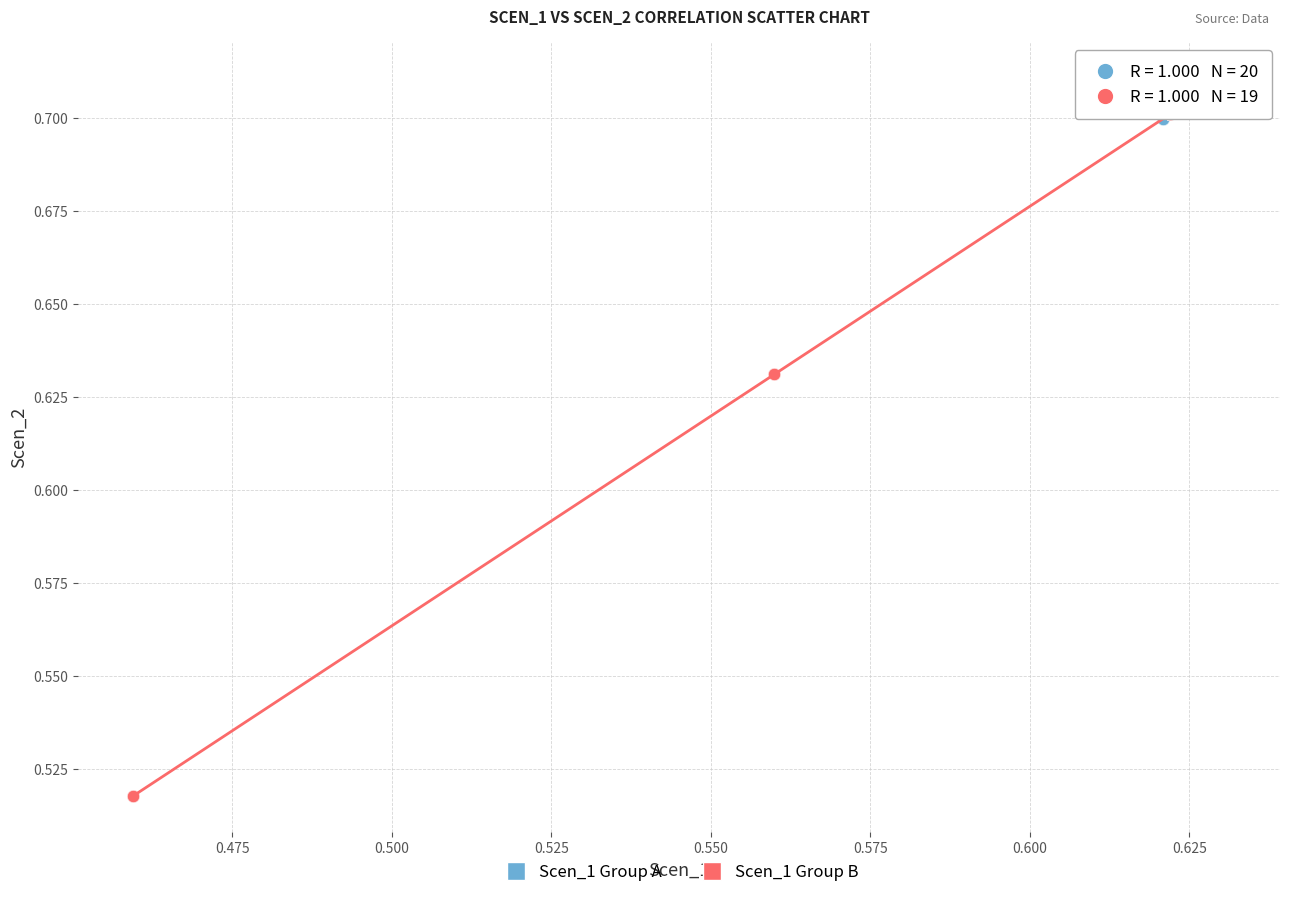

Which series has the largest Y range (max minus min)?

Scen_1 Group B